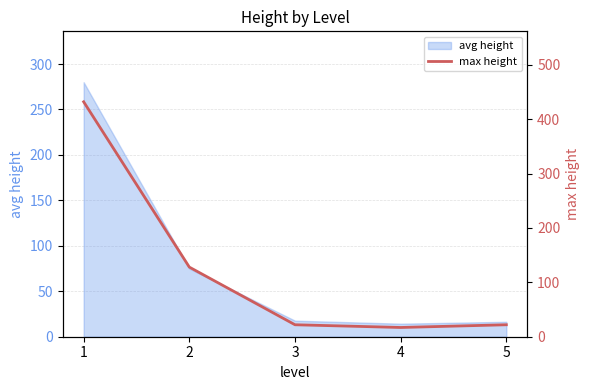

What is the value of the 3rd point from the left?

22